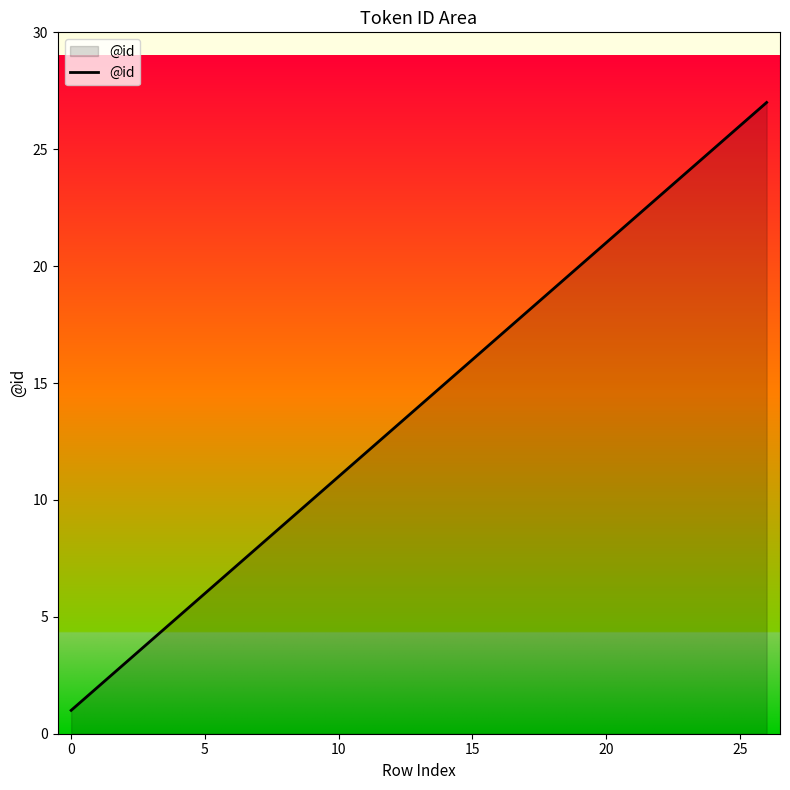

What is the greatest value displayed?

27